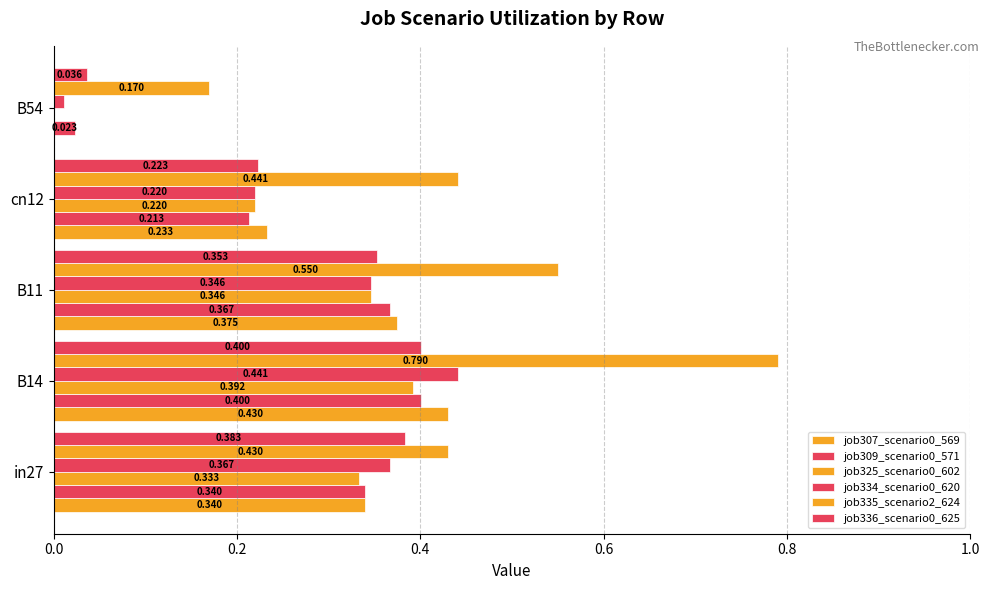

What is the maximum value for job325_scenario0_602?

0.4